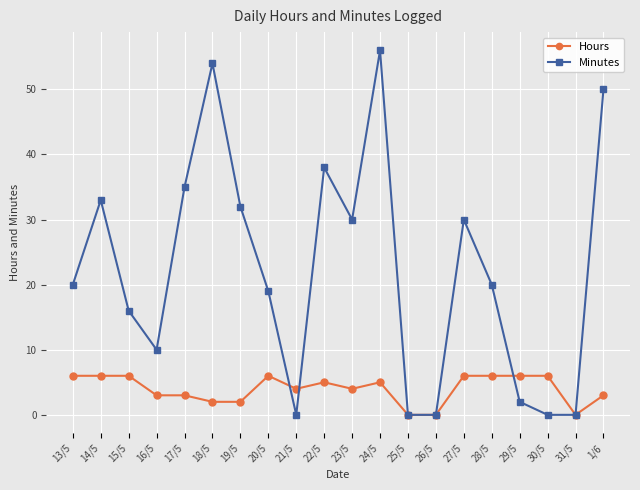

How many lines are shown in the chart?

2